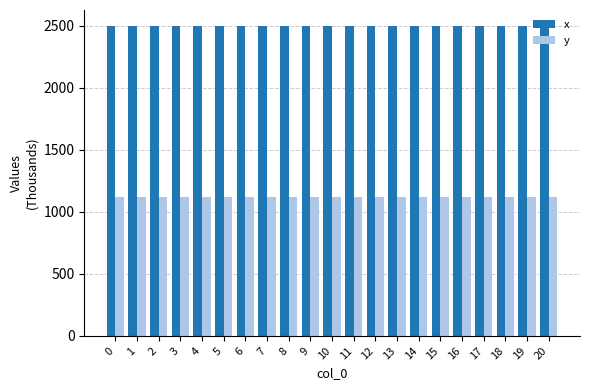

True or false: x has a value of 2500.6 at 7.

True